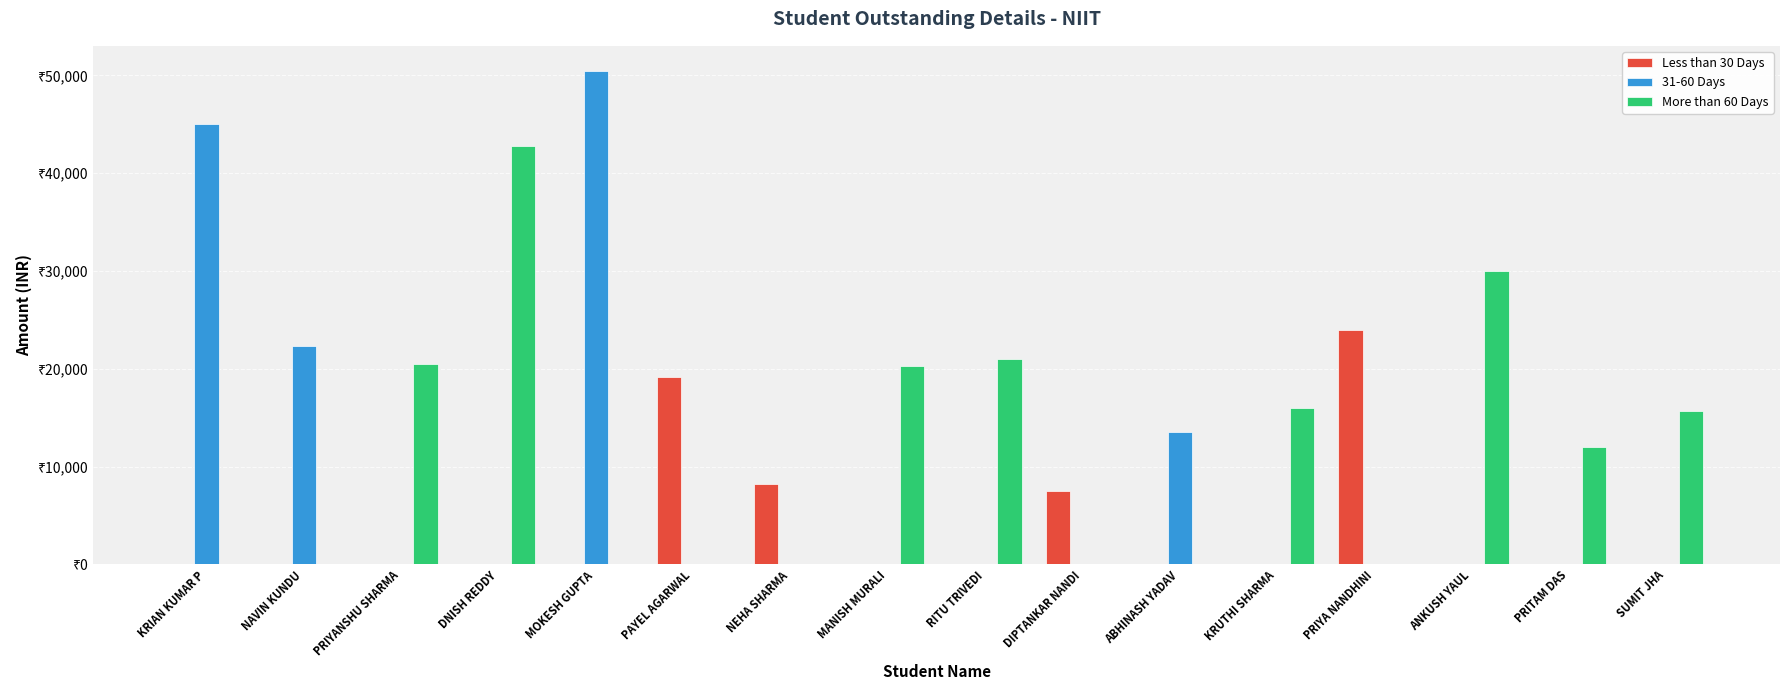

What is the label of the 3rd bar from the left?

PRIYANSHU SHARMA